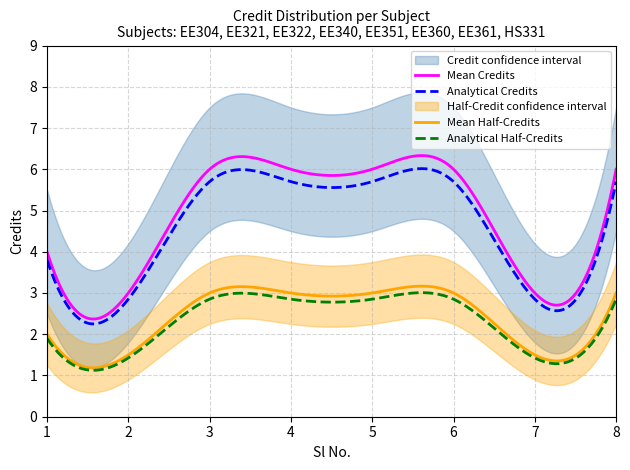

True or false: Mean Credits and Analytical Half-Credits intersect in this chart.

False